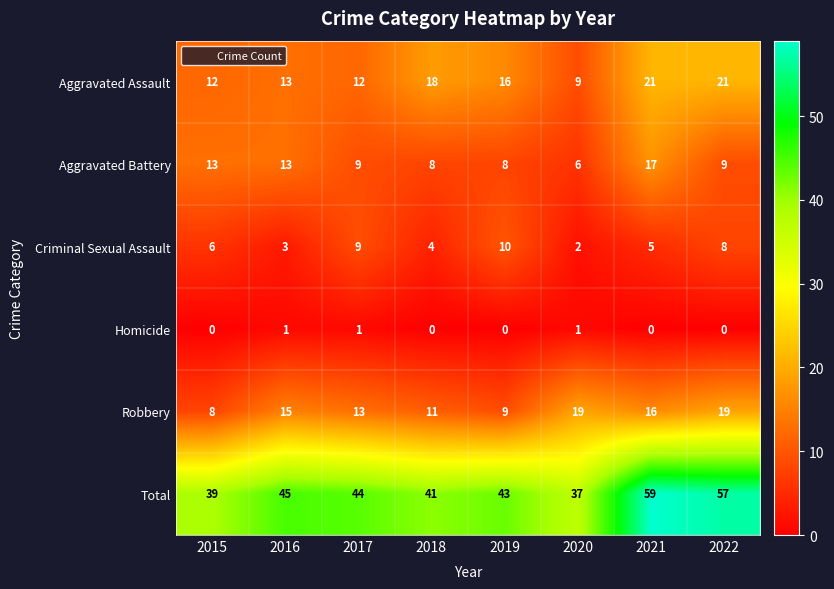

Which series has the largest range (max minus min)?

Total